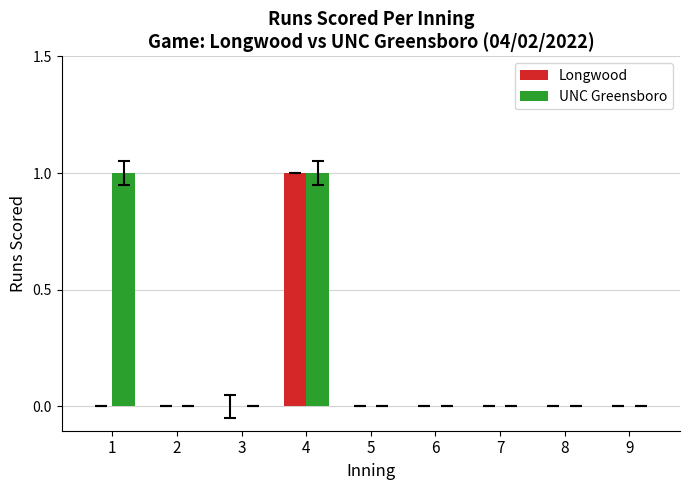

The value of UNC Greensboro at 5 is 0. True or false?

True